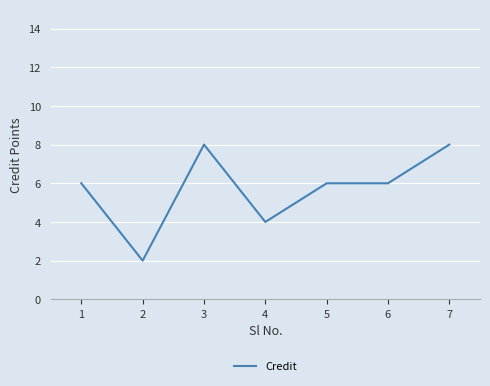

Read the value at 3.

8